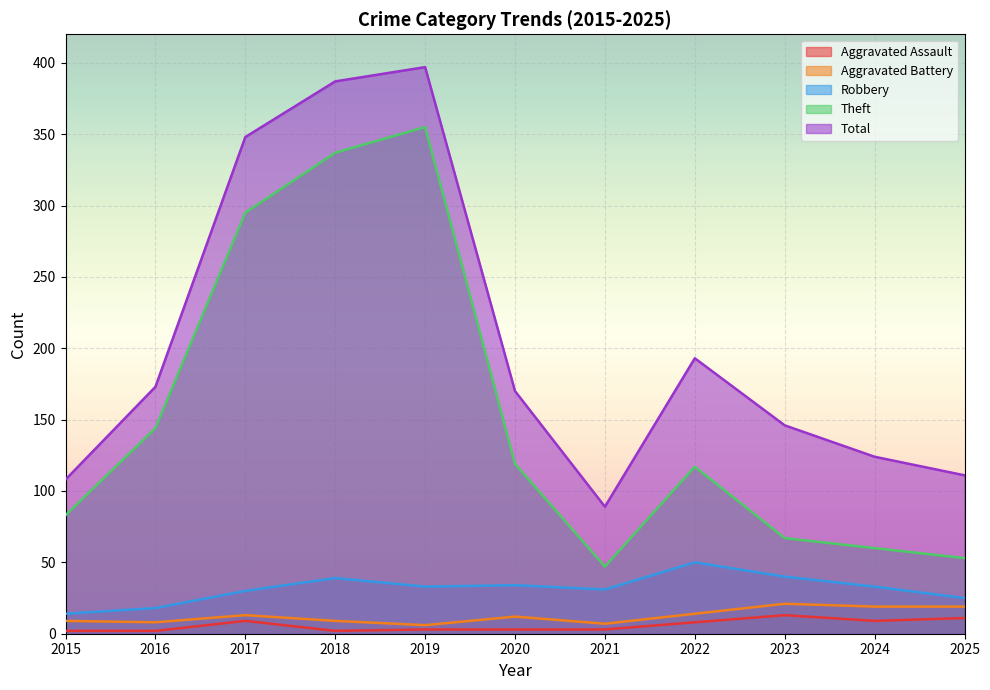

True or false: Theft and Aggravated Assault cross at least once.

False